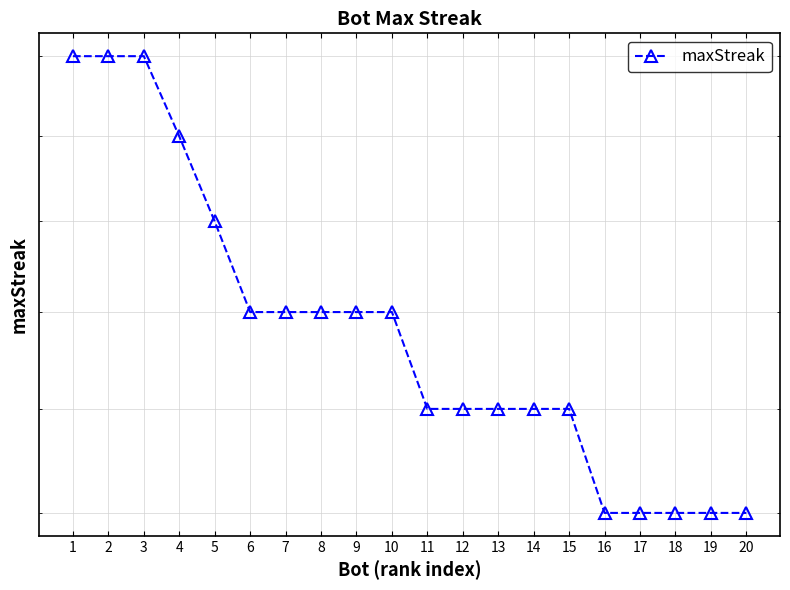

How many lines are shown in the chart?

1